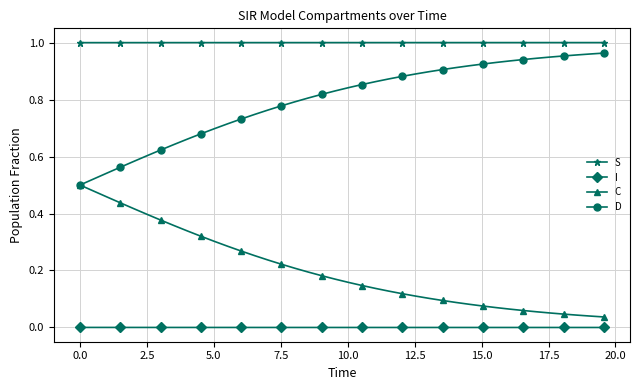

Which series has the largest total across all categories?

S